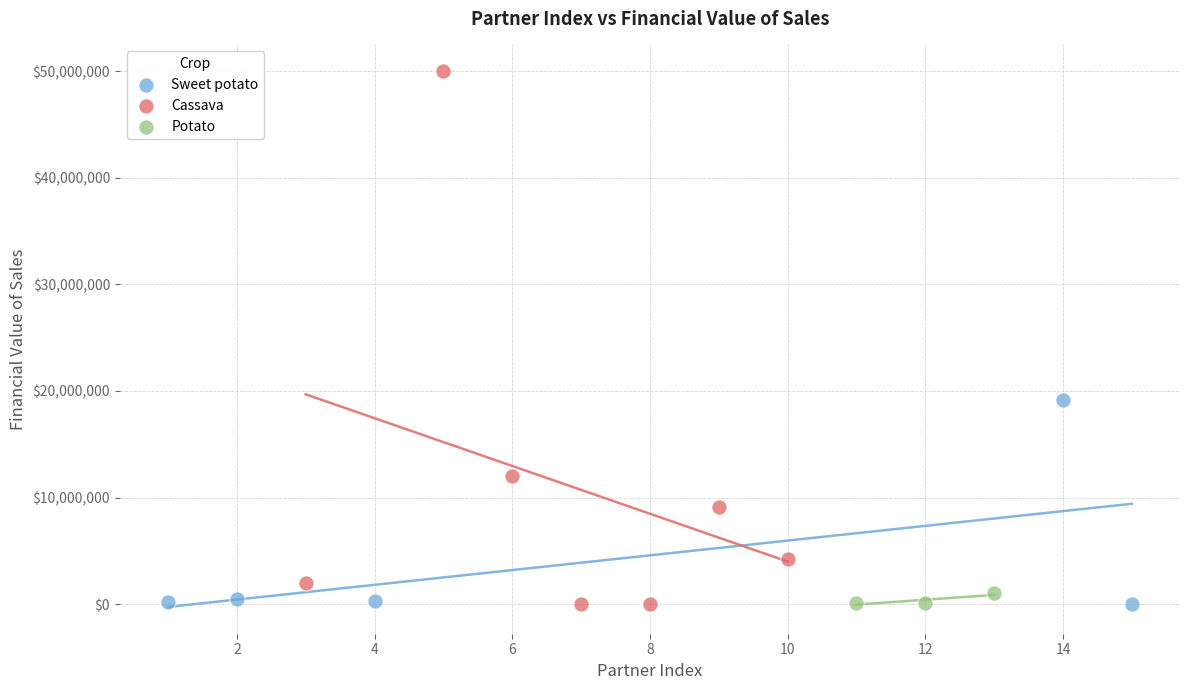

Which series has the largest Y range (max minus min)?

Cassava